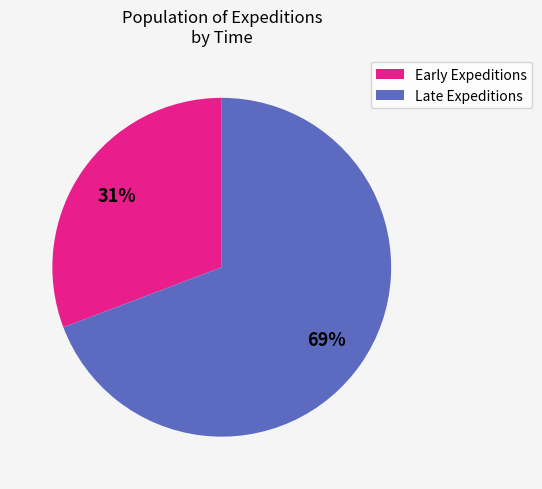

Is there any slice that represents more than half of the pie?

Yes